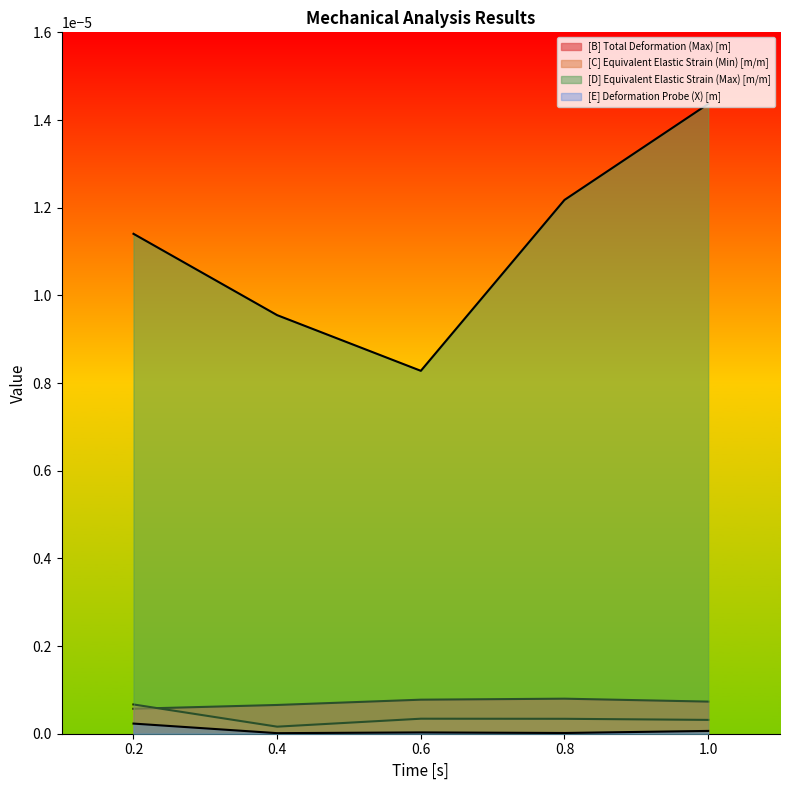

What position from the left is 0.2?

1